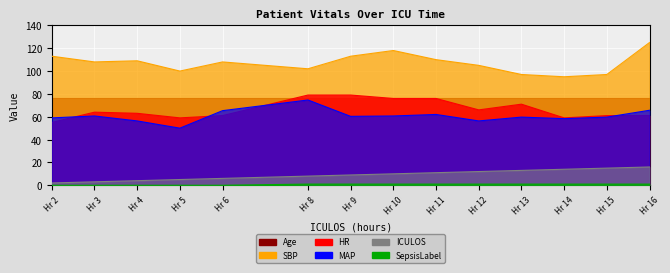

At which category is the sum across all series the highest?

Hr 16